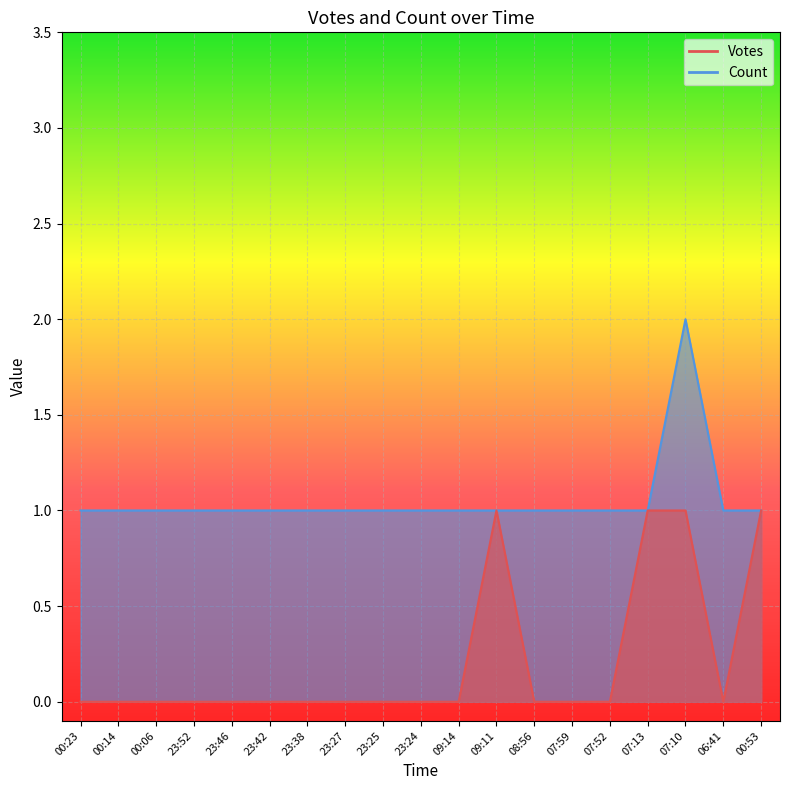

Reading left to right, what are all the values shown in this chart?

Votes: 00:23=0	00:14=0	00:06=0	23:52=0	23:46=0	23:42=0	23:38=0	23:27=0	23:25=0	23:24=0	09:14=0	09:11=1	08:56=0	07:59=0	07:52=0	07:13=1	07:10=1	06:41=0	00:53=1
Count: 00:23=1	00:14=1	00:06=1	23:52=1	23:46=1	23:42=1	23:38=1	23:27=1	23:25=1	23:24=1	09:14=1	09:11=1	08:56=1	07:59=1	07:52=1	07:13=1	07:10=2	06:41=1	00:53=1